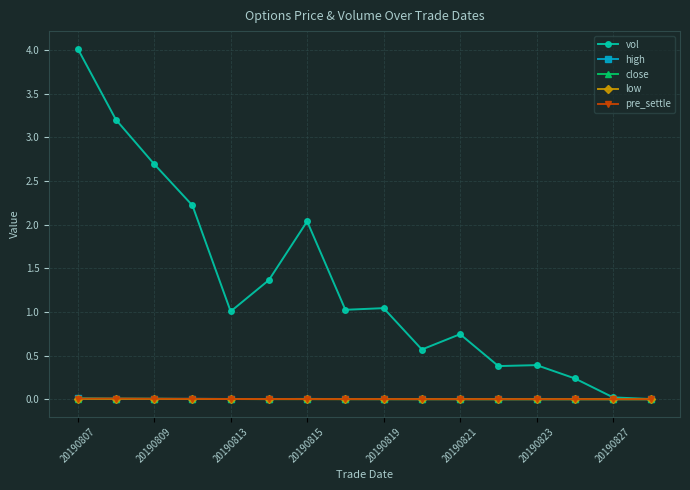

Which series has the largest range (max minus min)?

vol